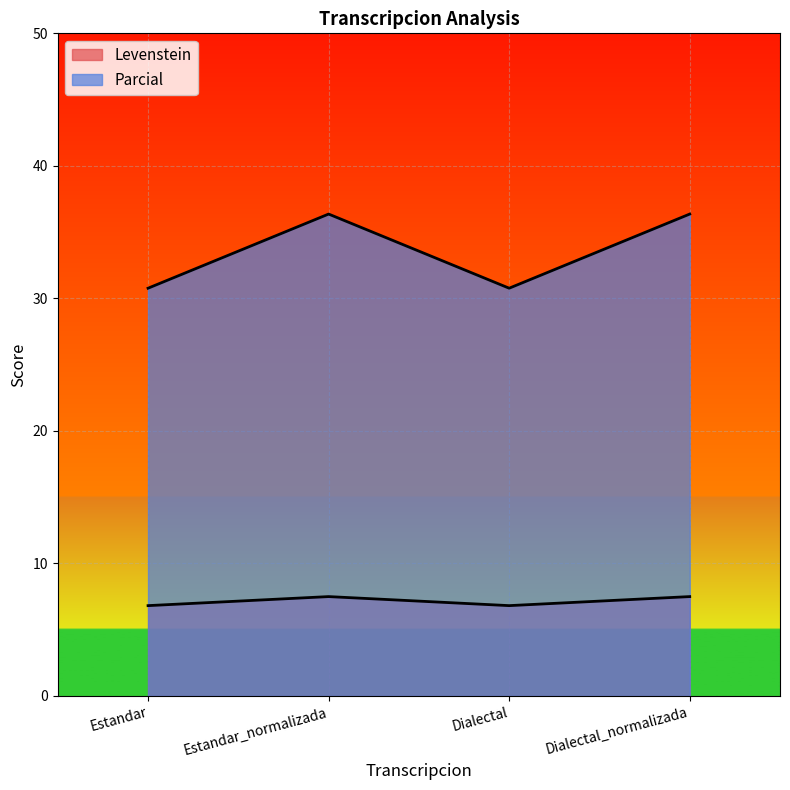

At which category is the sum across all series the highest?

Estandar_normalizada